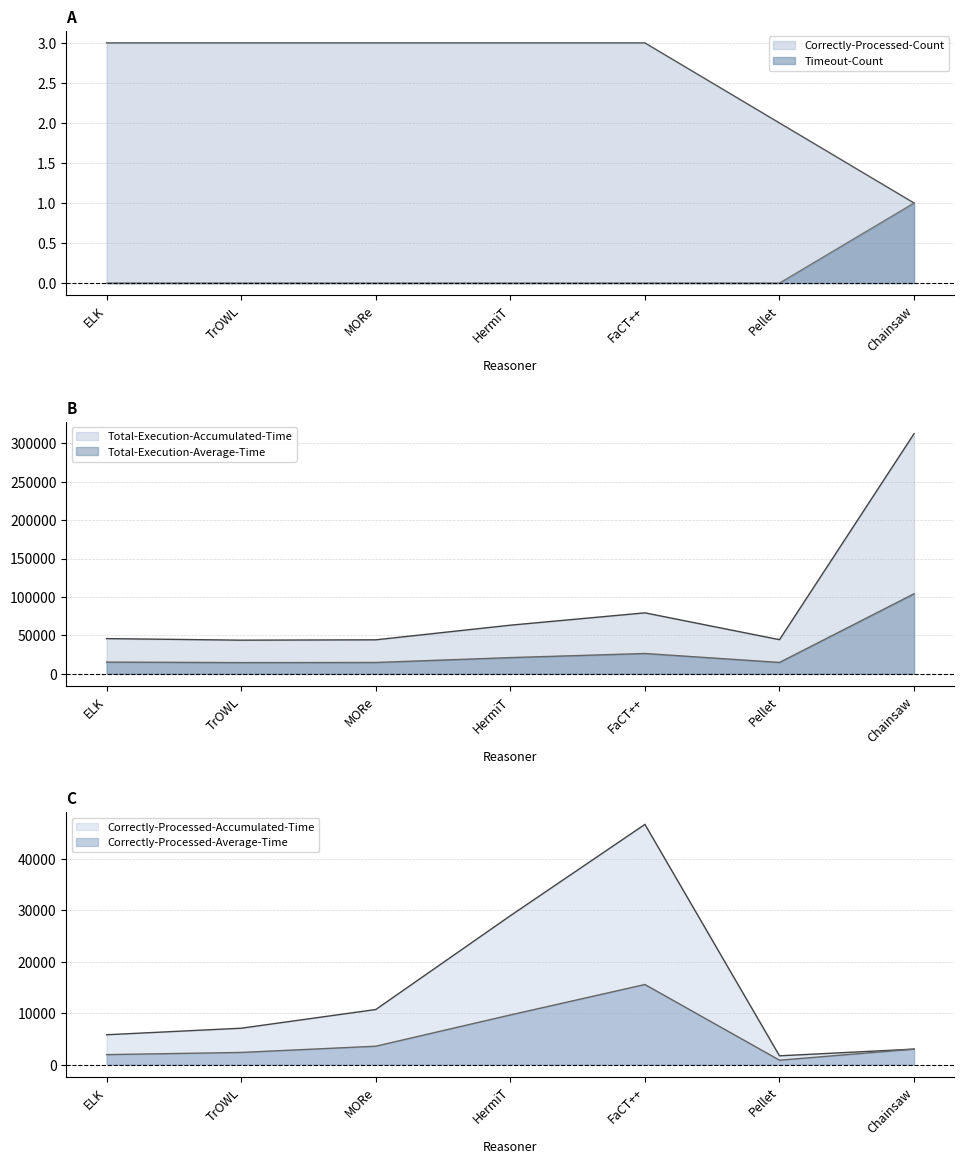

Rank the series by their maximum value, from highest to lowest.

Total-Execution-Accumulated-Time, Total-Execution-Average-Time, Correctly-Processed-Accumulated-Time, Correctly-Processed-Average-Time, Correctly-Processed-Count, Timeout-Count